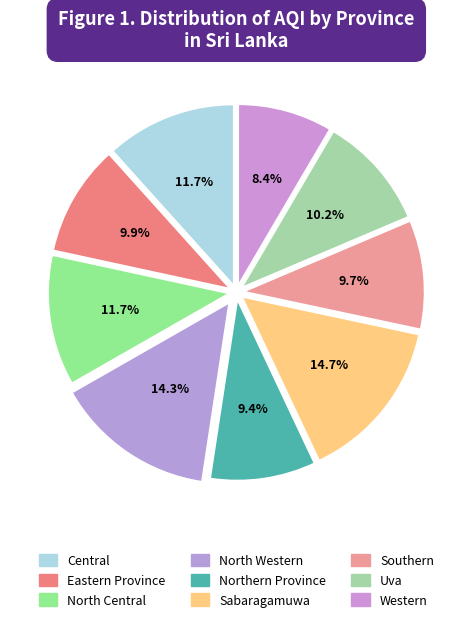

What is the ratio of the value at North Central to the value at Southern?

1.2